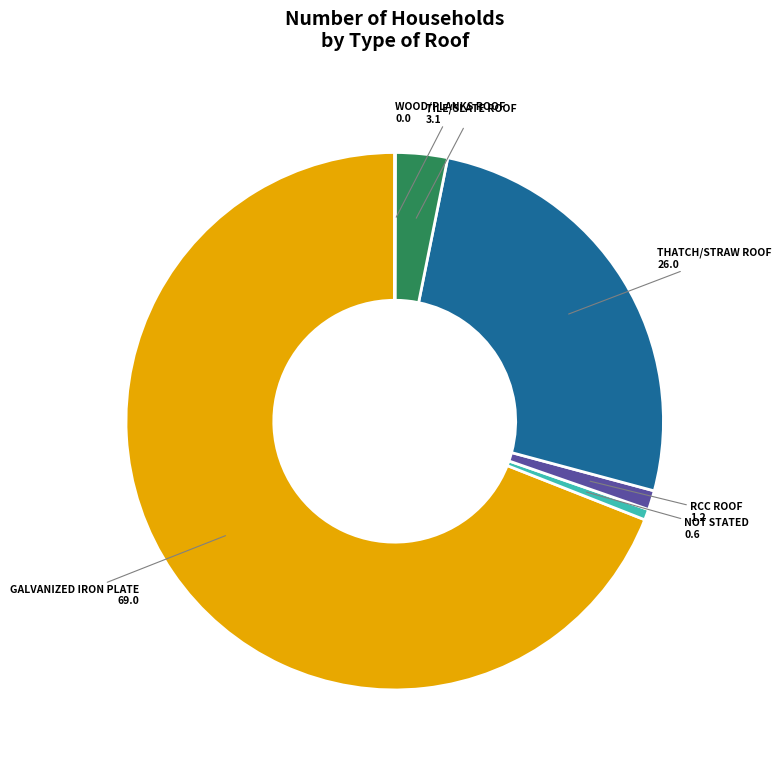

Does any single category account for the majority?

Yes